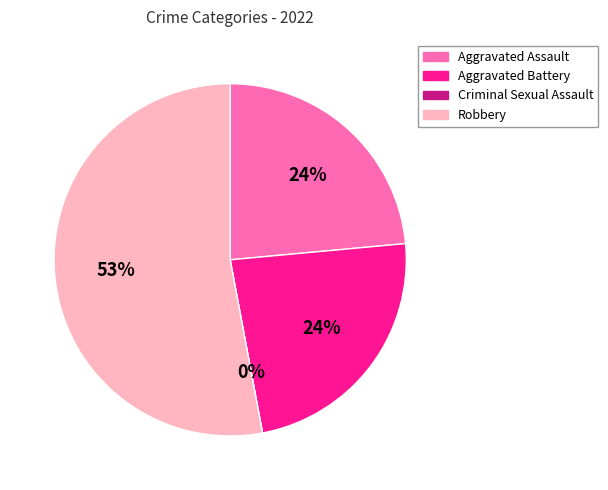

What portion of the pie excludes Aggravated Battery?

76.5%